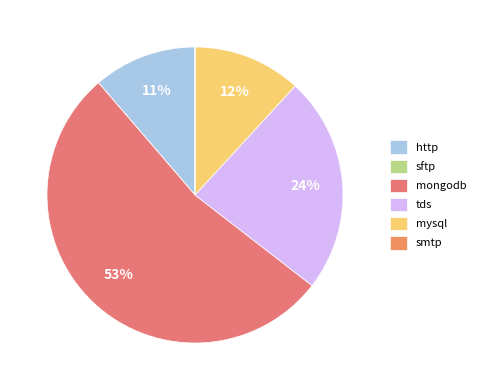

Is smtp the majority of the pie?

No